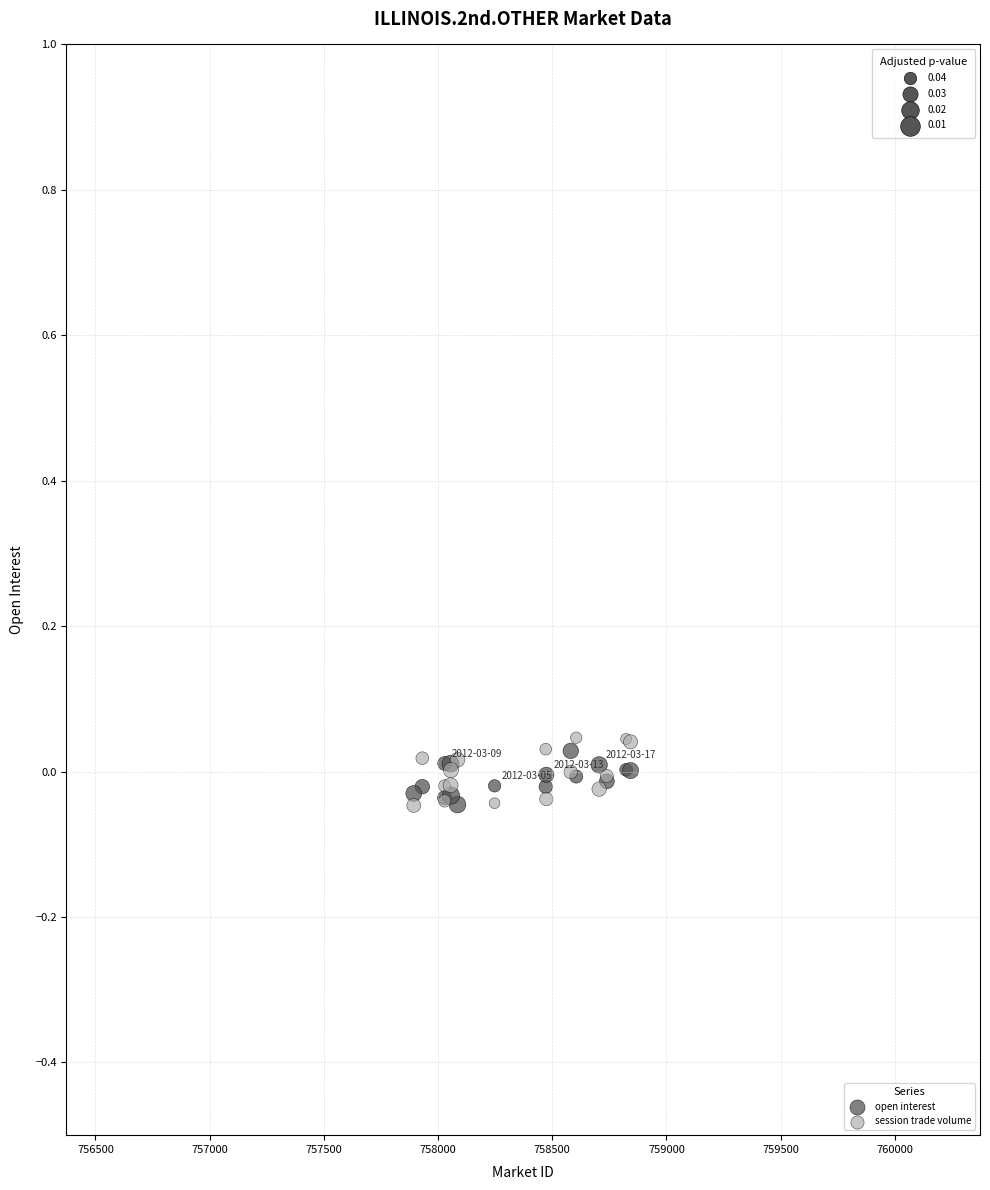

What is the X range (max minus min) for the scatter plot?

949.3